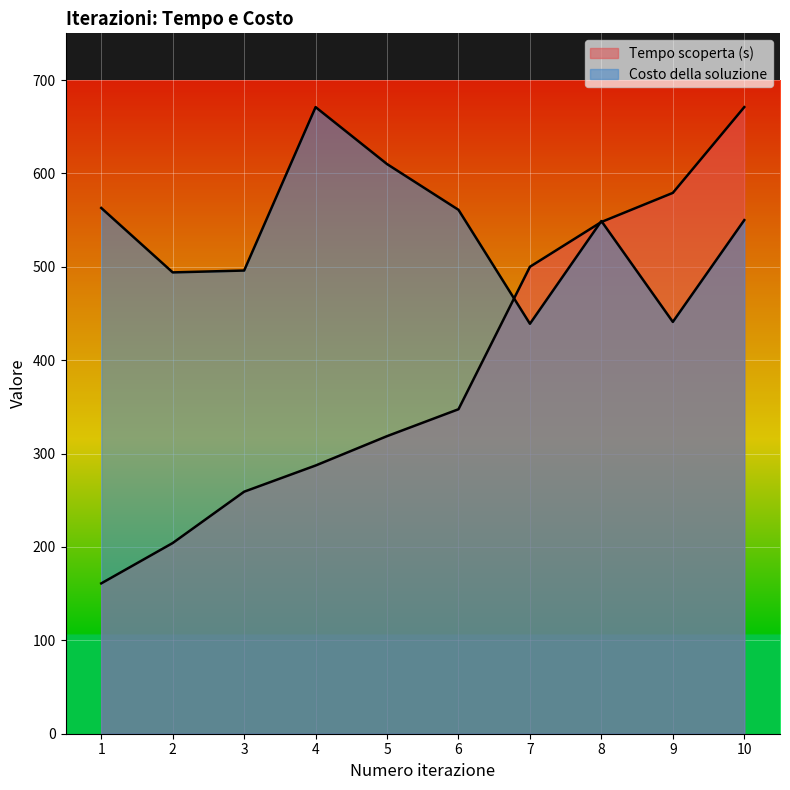

What is the sum of the Costo della soluzione values at 2 and 3?

990.0